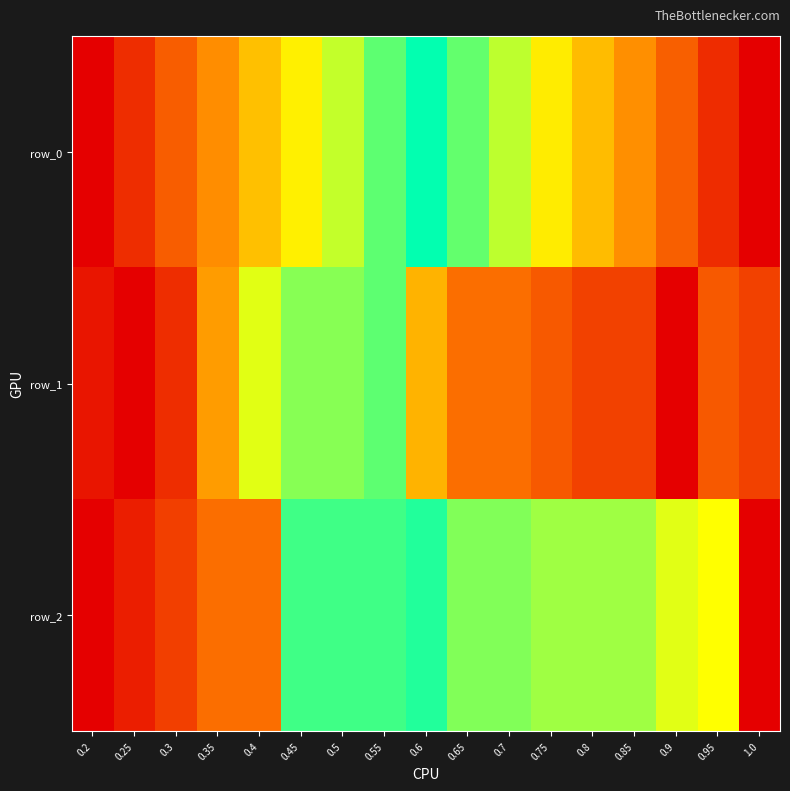

Reading left to right, what are all the values shown in this chart?

row_0: 0.0	0.1	0.1	0.2	0.2	0.3	0.4	0.4	0.5	0.6	0.6	0.7	0.8	0.8	0.9	0.9	1.0
row_1: 0.0	0.0	0.1	0.2	0.4	0.4	0.4	0.6	0.8	0.9	0.9	0.9	0.9	0.9	1.0	0.9	0.9
row_2: 0.0	0.0	0.1	0.1	0.1	0.5	0.5	0.5	0.5	0.6	0.6	0.6	0.6	0.6	0.6	0.7	1.0